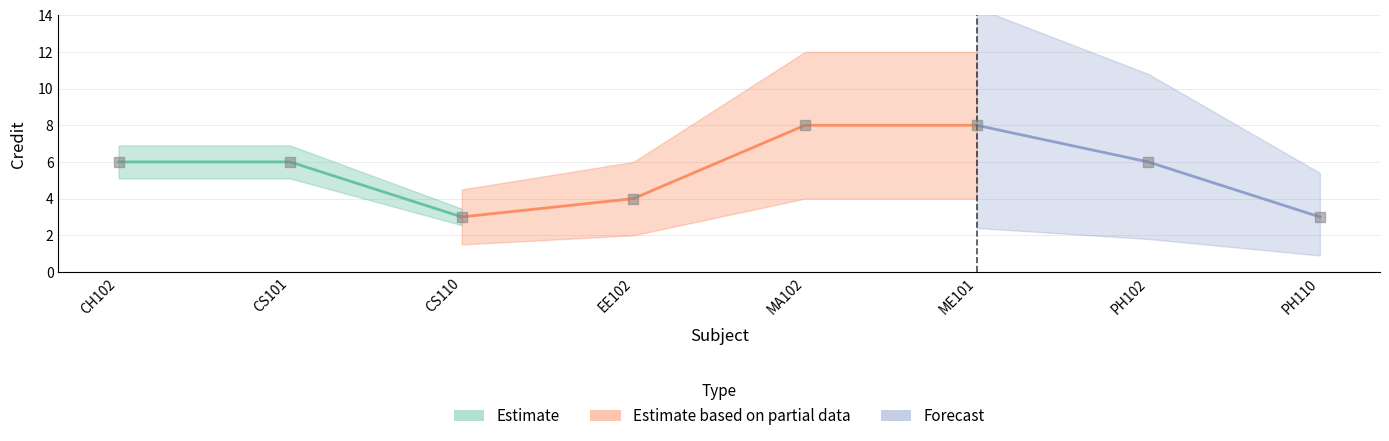

At how many categories does at least one series exceed 6?

2